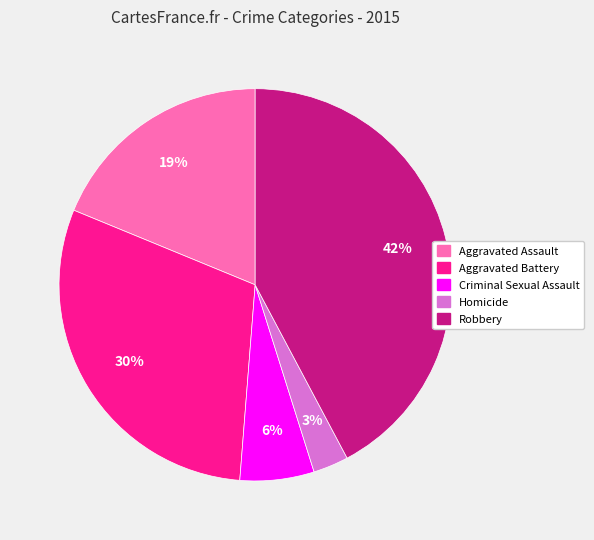

Between Criminal Sexual Assault and Robbery, which is larger?

Robbery